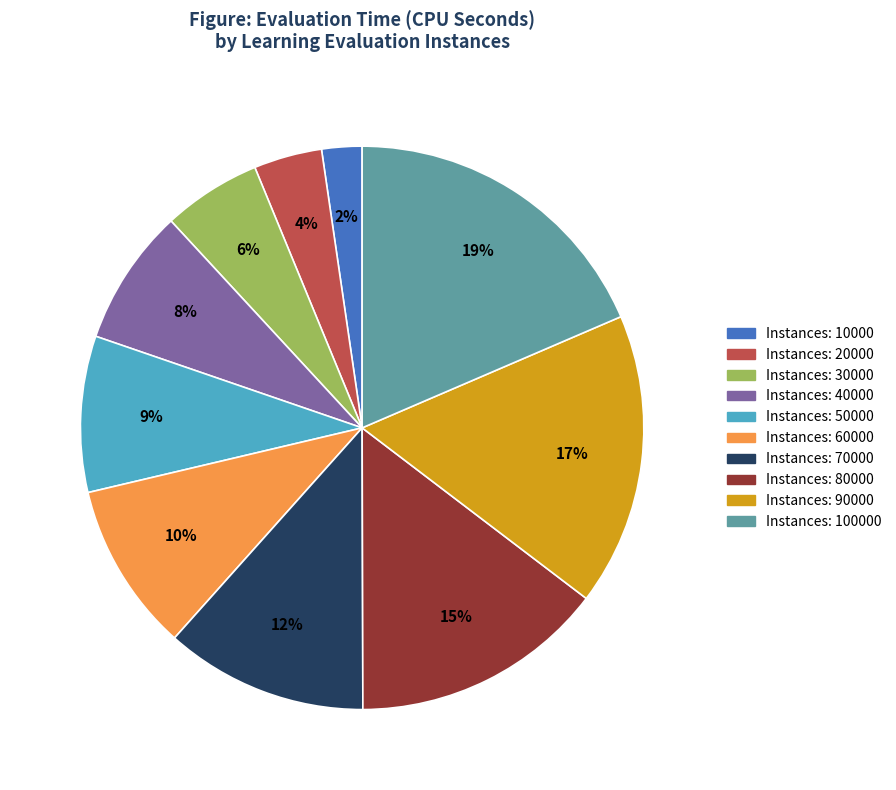

Is there a majority slice in this chart?

No